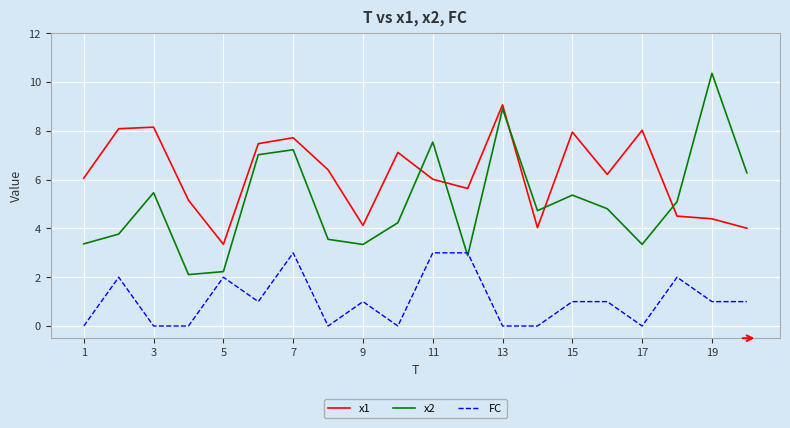

True or false: FC and x1 cross at least once.

False